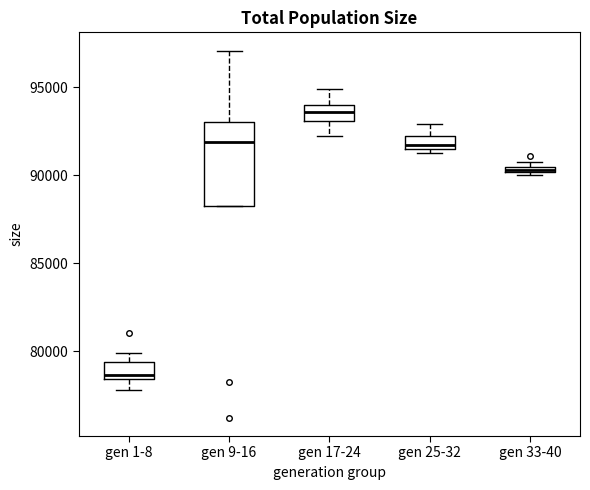

Comparing the boxes themselves (not the whiskers), which one is the tallest?

gen 9-16